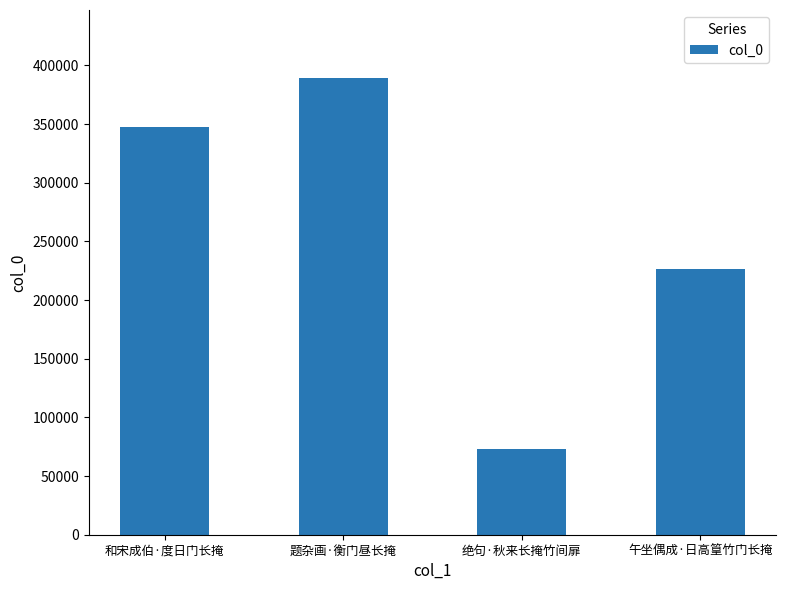

What is the ratio of the value at 午坐偶成·日高篁竹门长掩 to the value at 题杂画·衡门昼长掩?

0.6